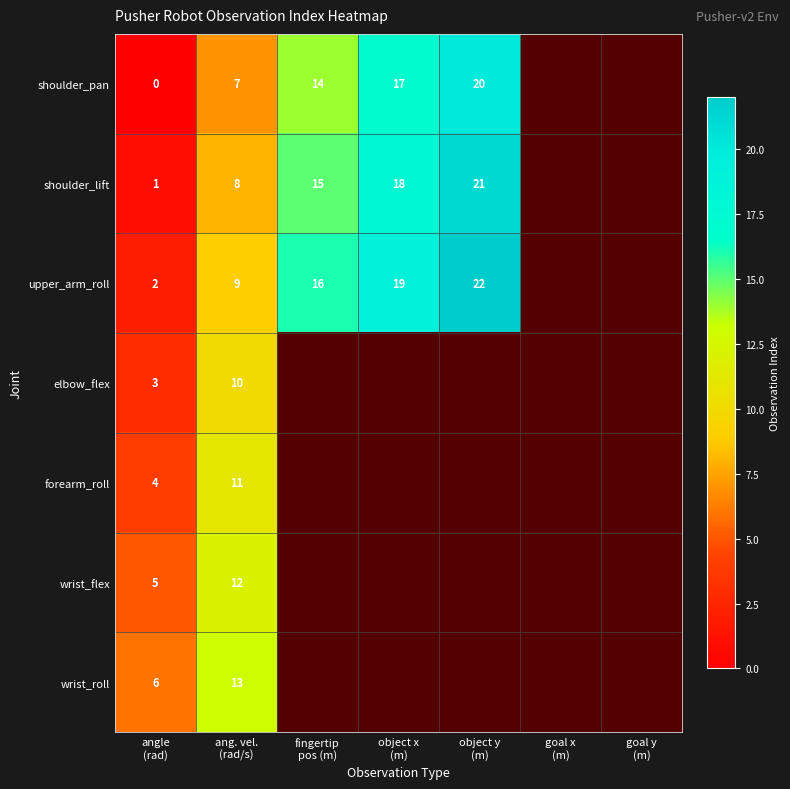

Rank the series at ang. vel.
(rad/s) from highest to lowest value.

wrist_roll, wrist_flex, forearm_roll, elbow_flex, upper_arm_roll, shoulder_lift, shoulder_pan